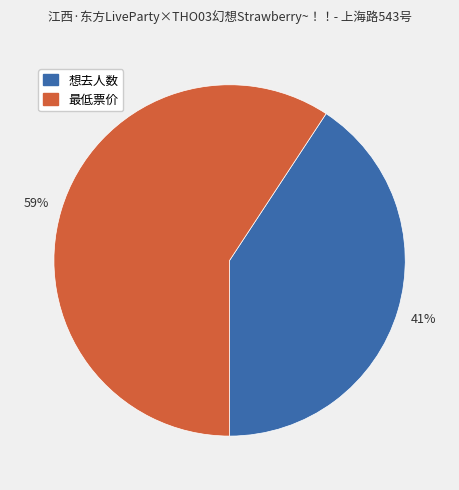

How many segments does this pie chart have?

2